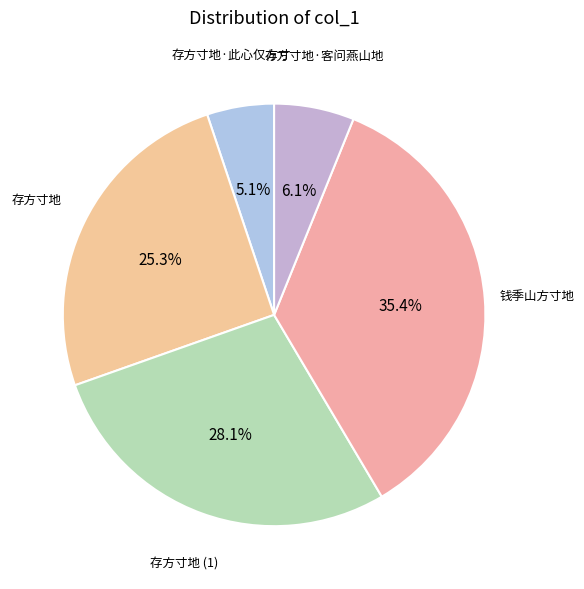

To the nearest percent, what percentage of the pie is 存方寸地·此心仅方寸?

5%